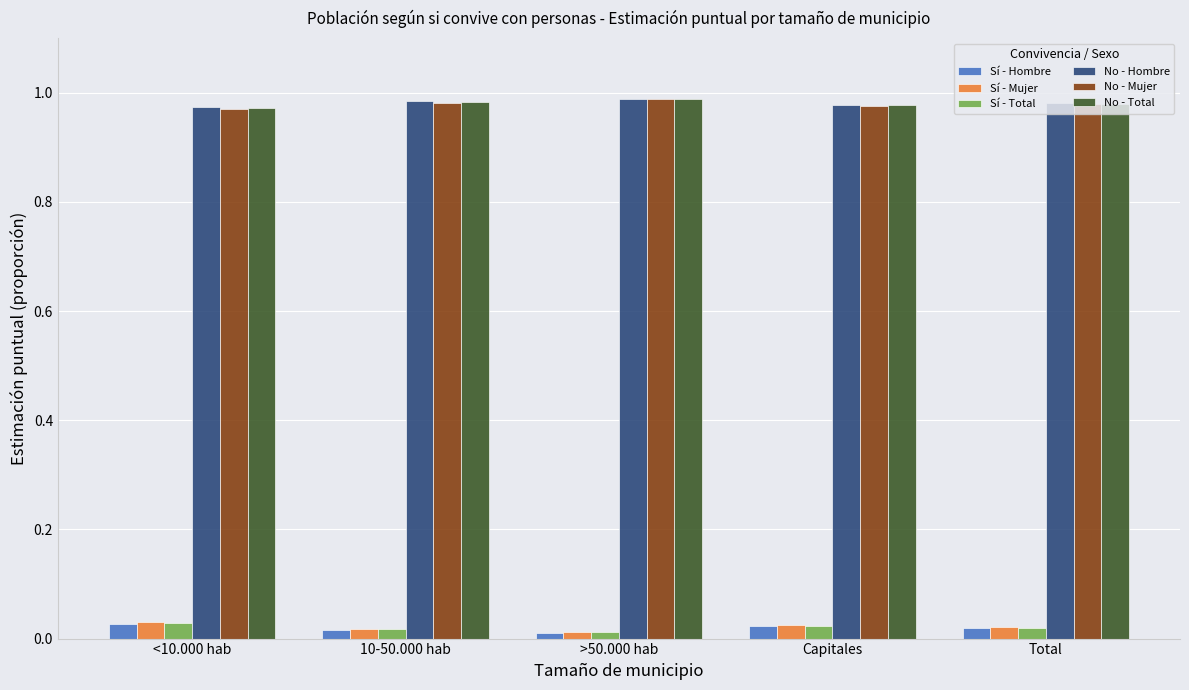

What is the sum of all No - Hombre values?

4.9